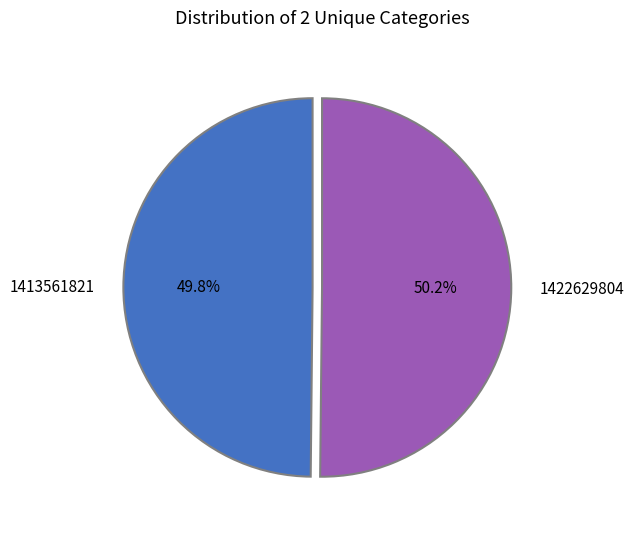

Is there a majority slice in this chart?

Yes